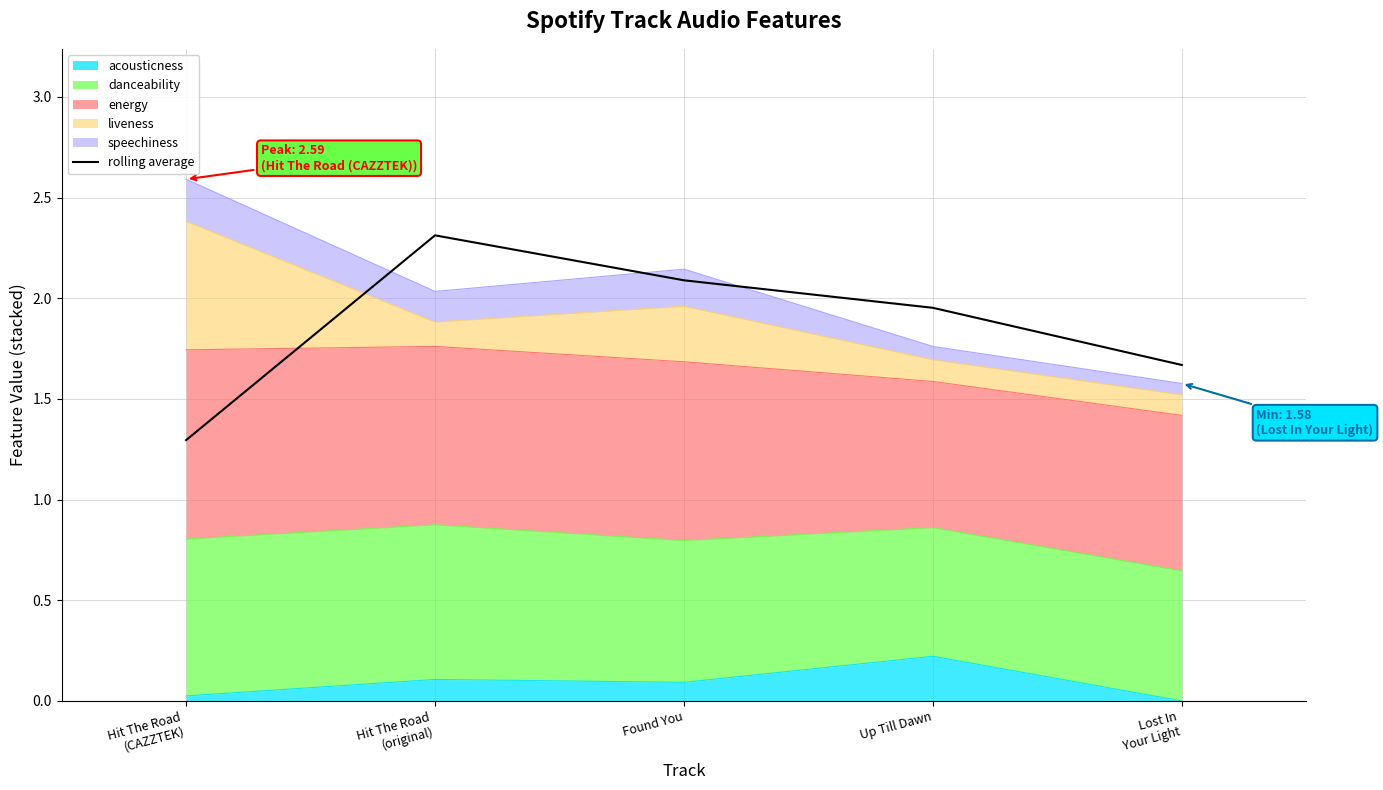

The chart shows a value of 1.3 at Hit The Road
(CAZZTEK). True or false?

True